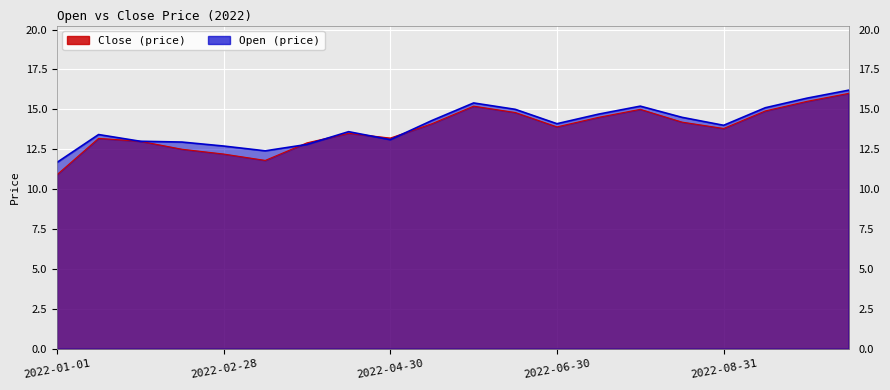

At which category is the sum across all series the highest?

2022-10-15